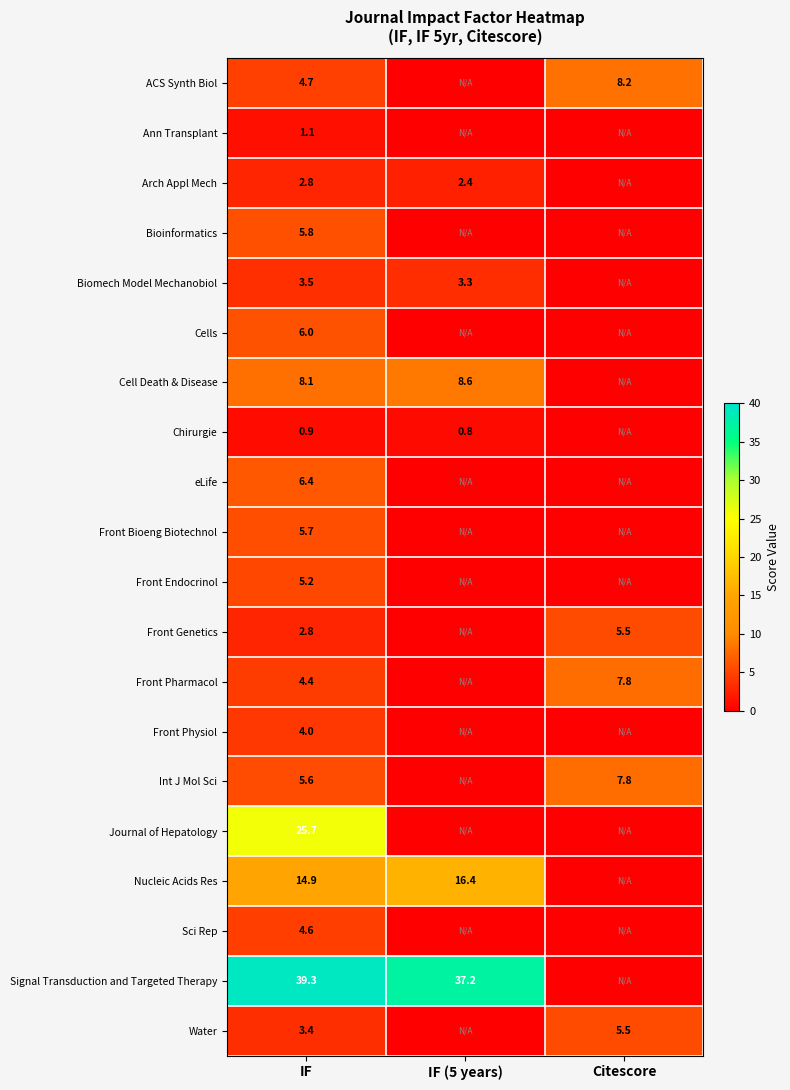

Is the value of Front Physiol at IF greater than the value of Journal of Hepatology at IF?

No